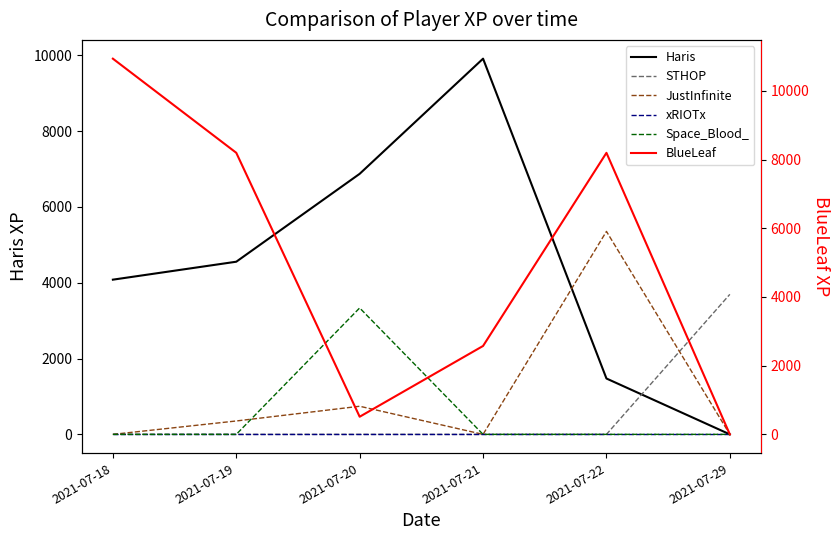

What is the difference between the second highest and second lowest values in the BlueLeaf series?

7684.6